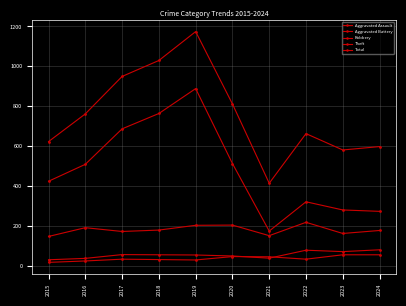

What is the average value of the Aggravated Assault series?

36